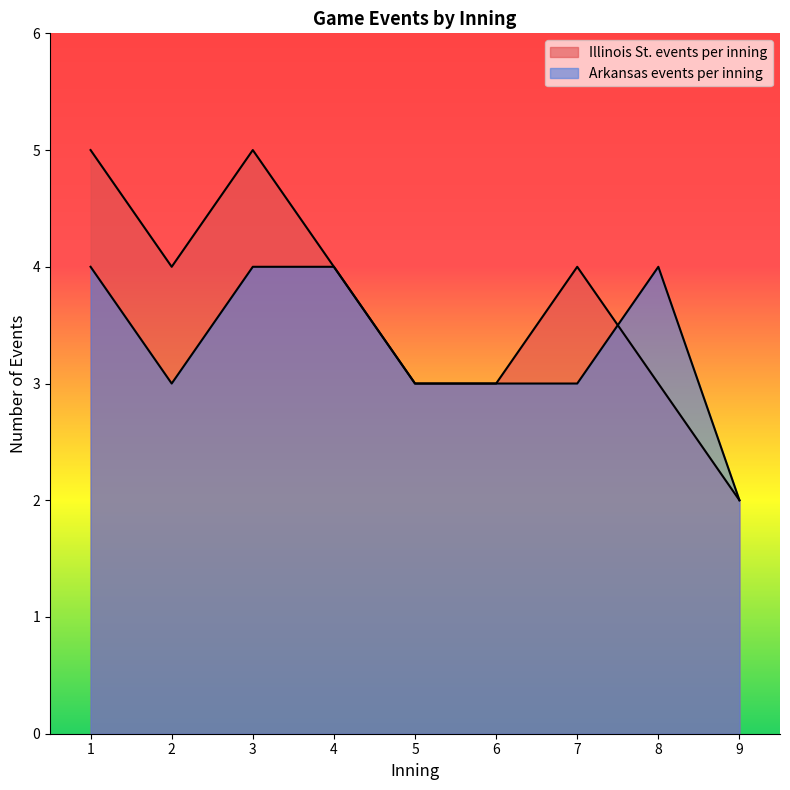

At how many categories does at least one series exceed 4?

2